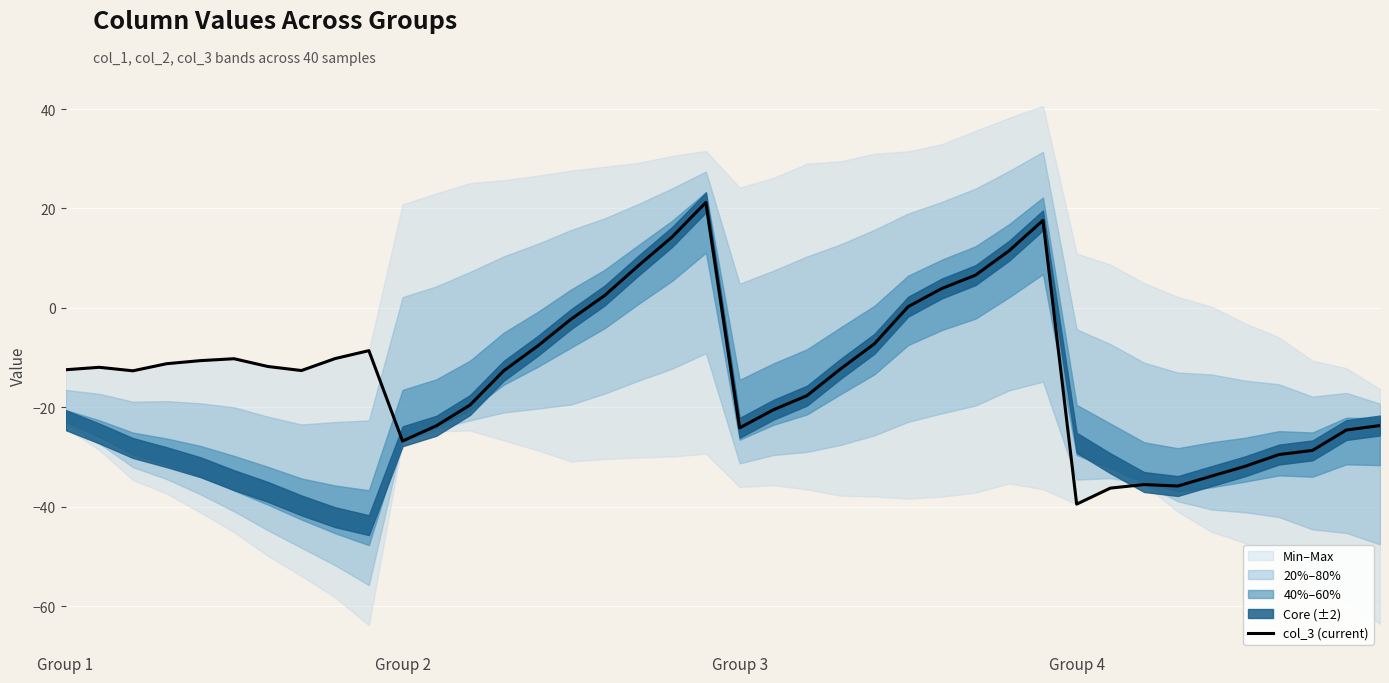

How many interior local valleys (lower than both neighbors) does the data have?

6